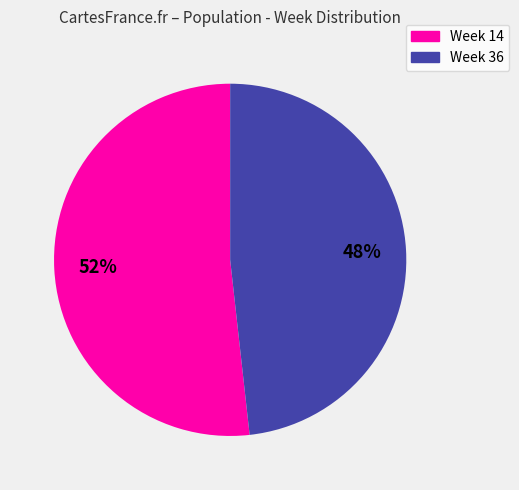

Is there a majority slice in this chart?

Yes